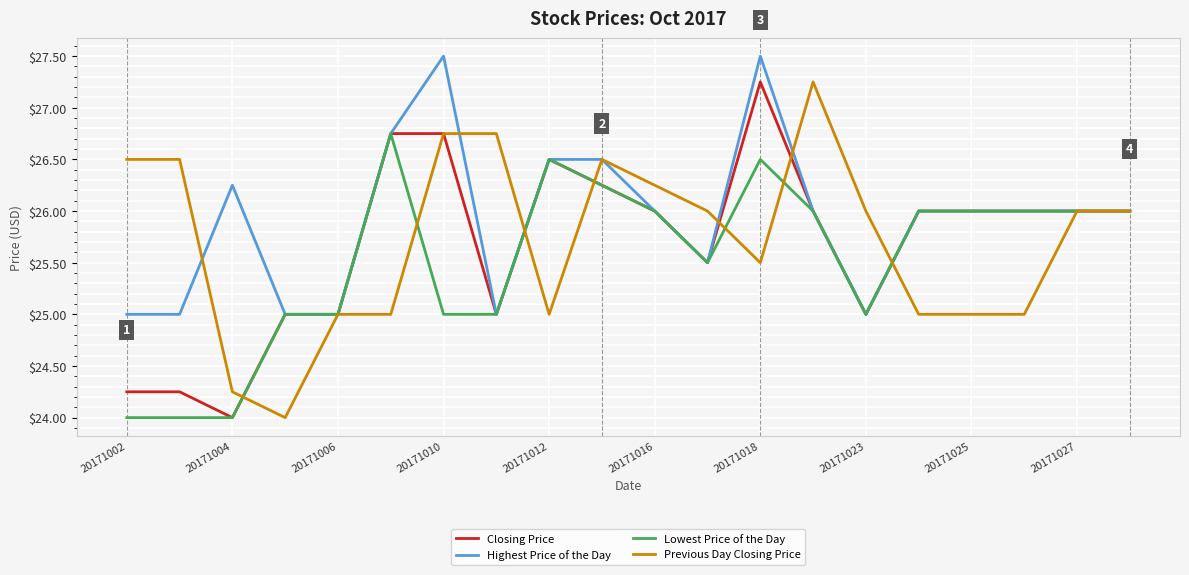

What is the smallest value displayed?

24.0